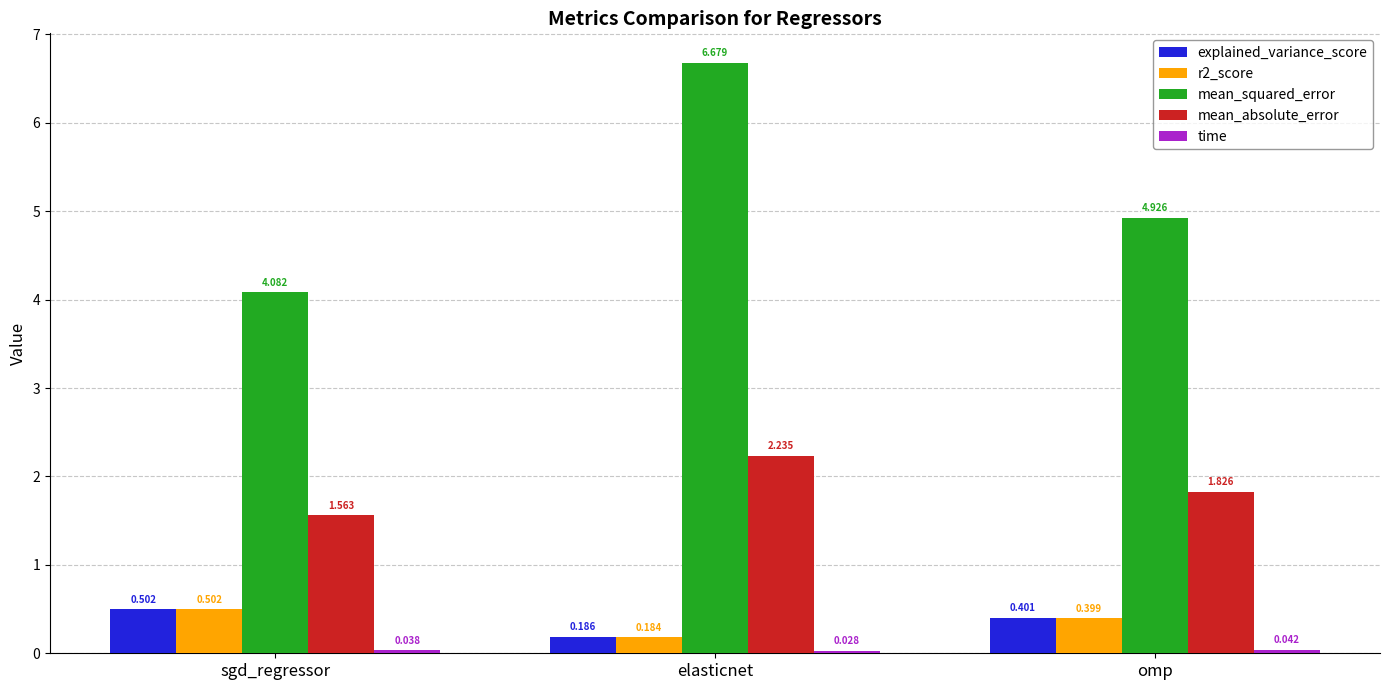

Which series has the largest total across all categories?

mean_squared_error